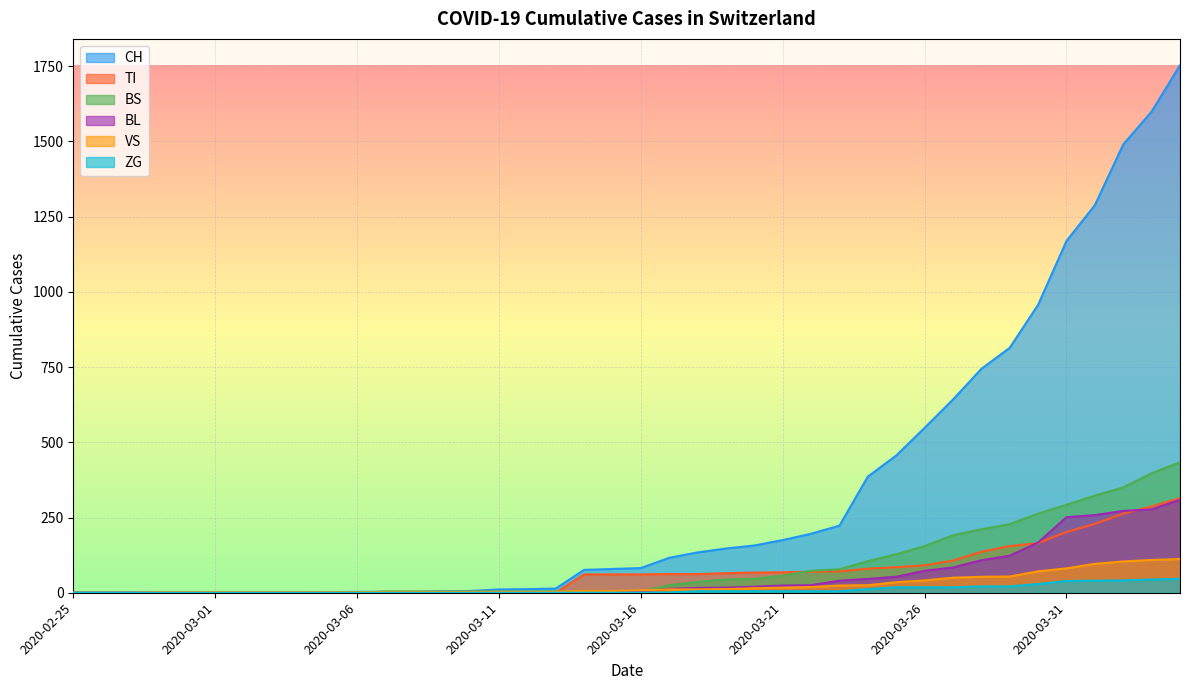

What position from the right is 2020-03-14?

22